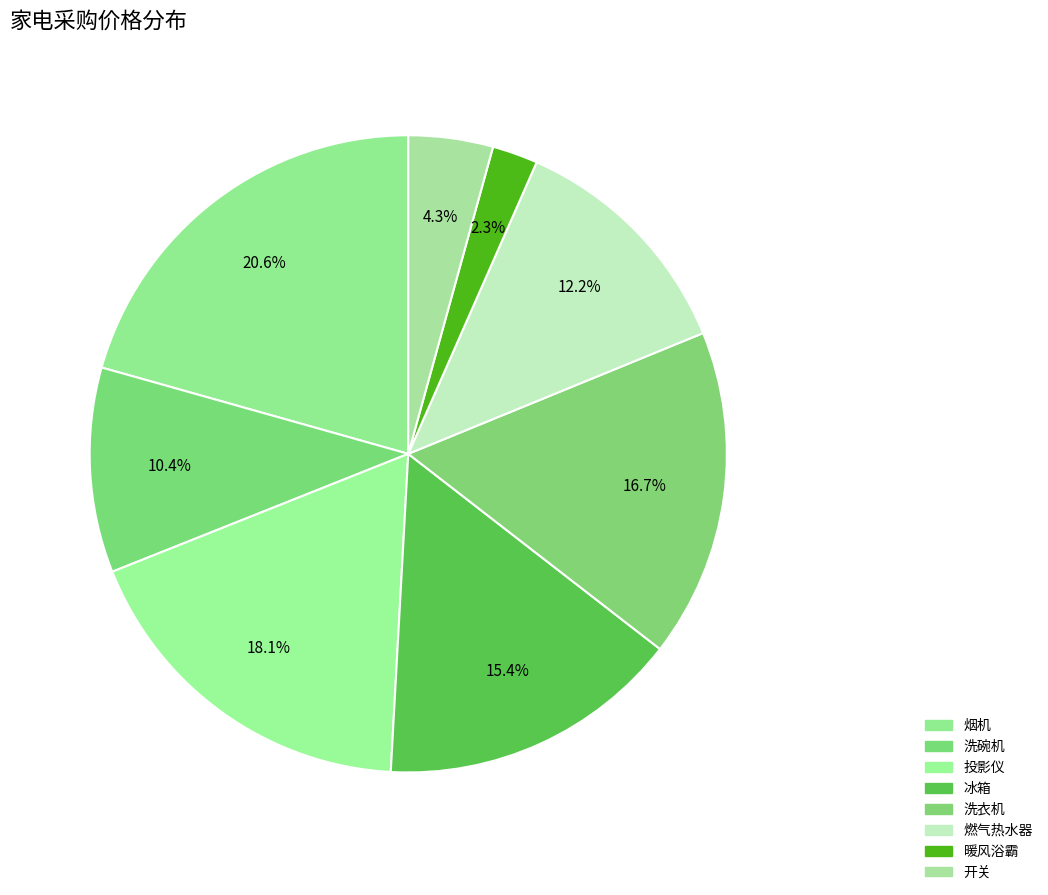

What is the change in value from 烟机 to 冰箱?

-1161